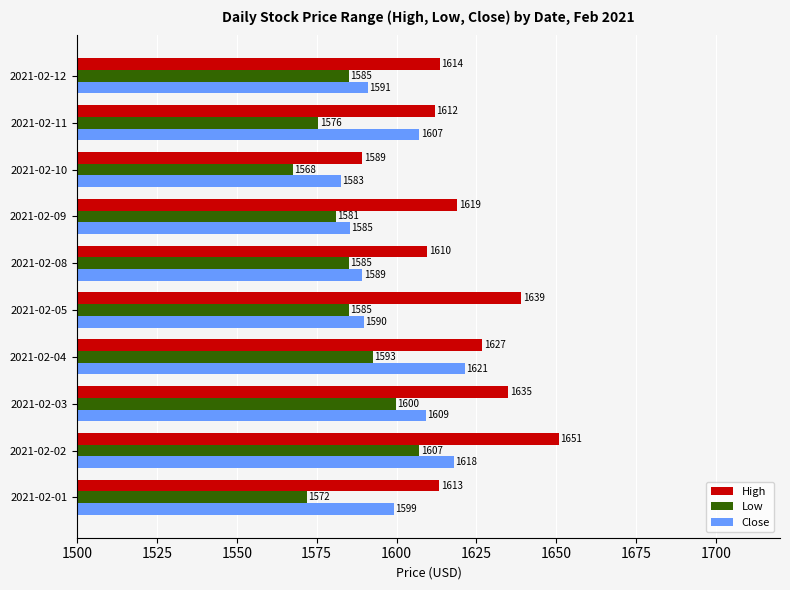

The Close series shows 1607.0 at 2021-02-11. True or false?

True